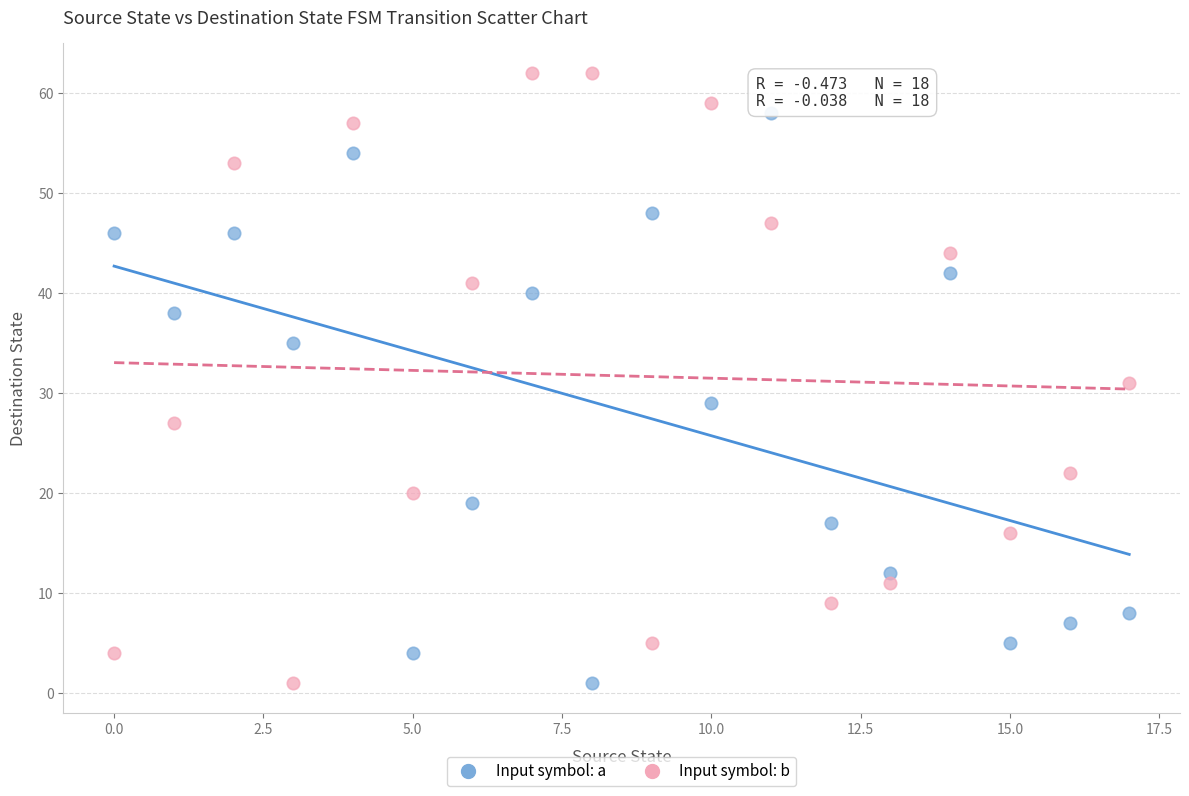

Which series has the largest Y range (max minus min)?

Input symbol: b